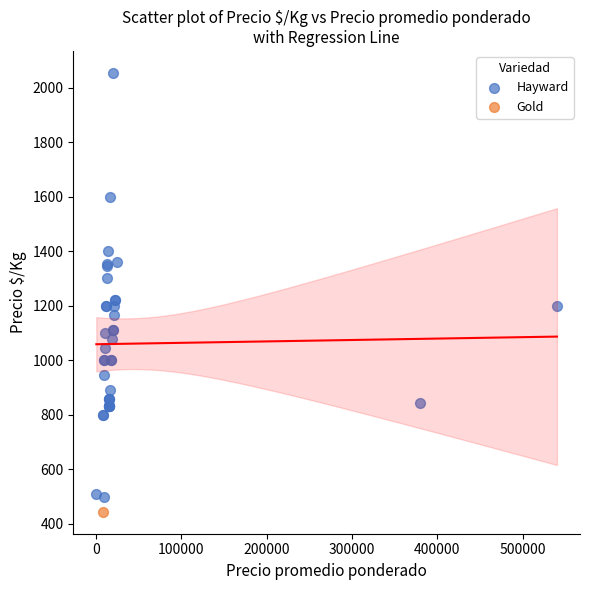

What are all the series names shown in the legend?

Hayward, Gold